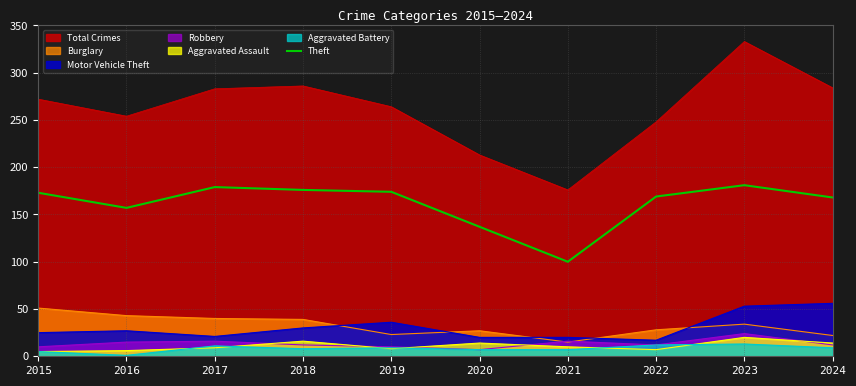

What is the greatest value displayed?

333